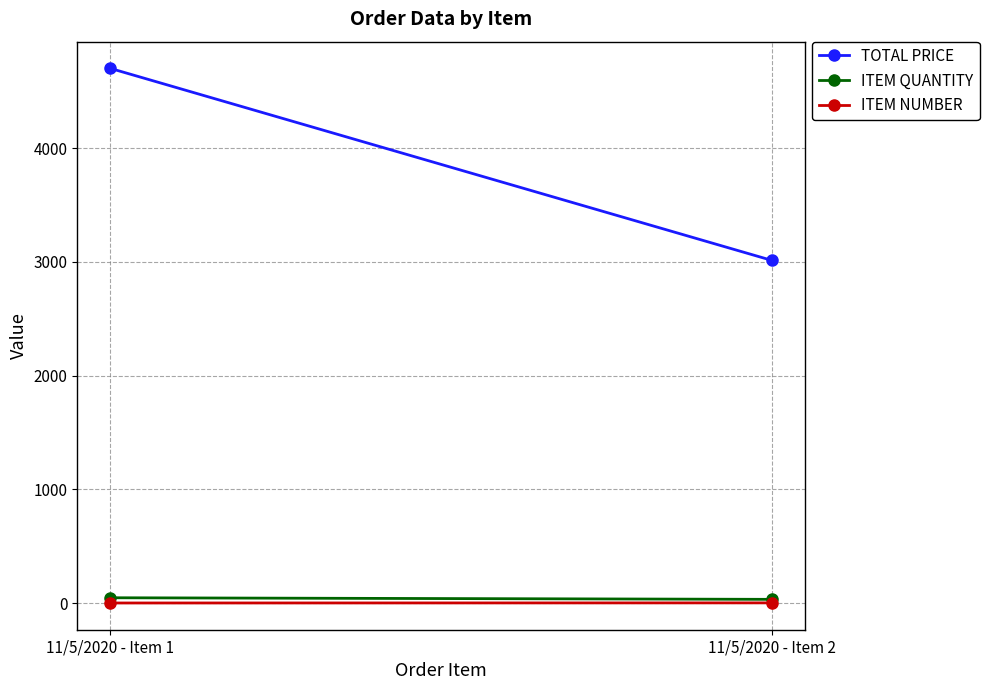

What is the value of the ITEM QUANTITY point at the 2nd from the left?

33.0